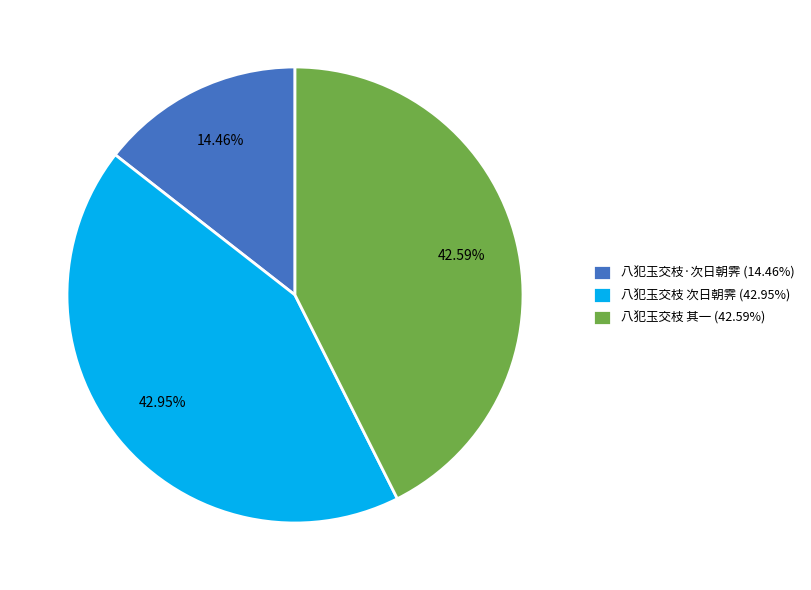

Is there a majority slice in this chart?

No